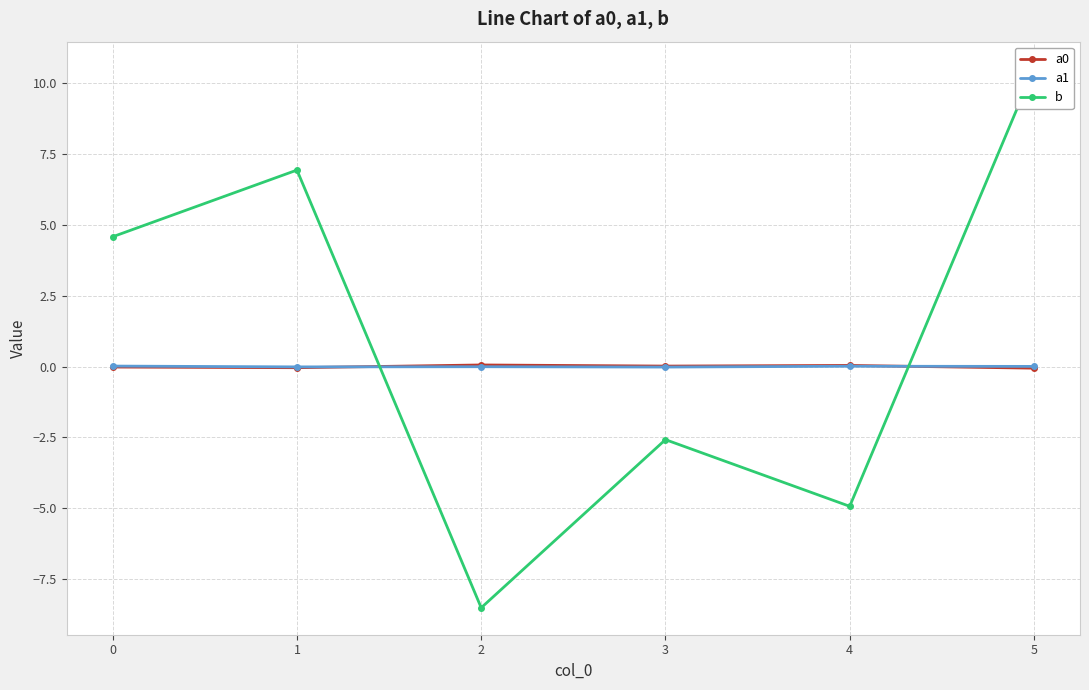

What are all the series names shown in the legend?

a0, a1, b